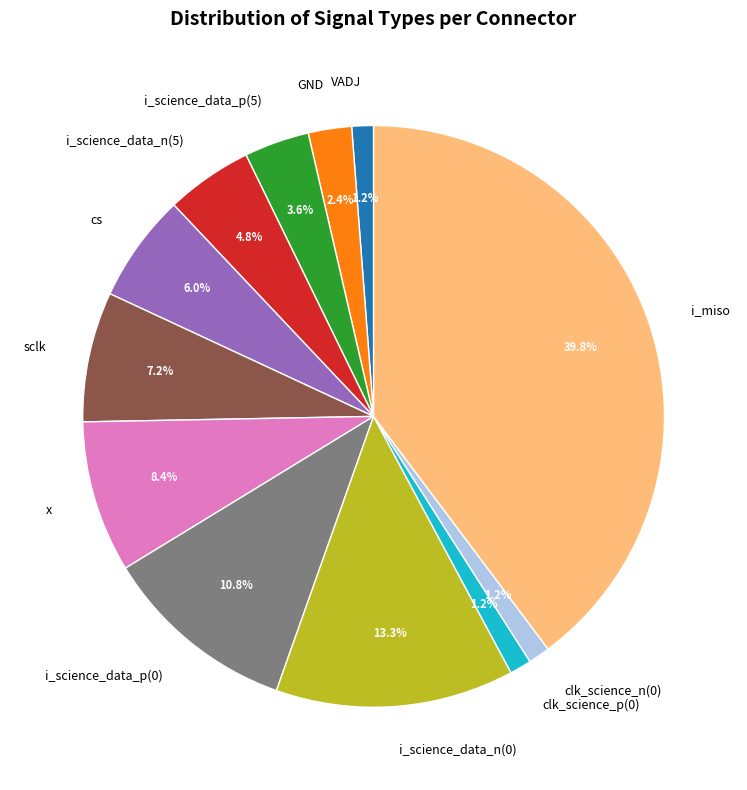

Approximately how many times larger is the value at x compared to i_science_data_p(0)?

0.8